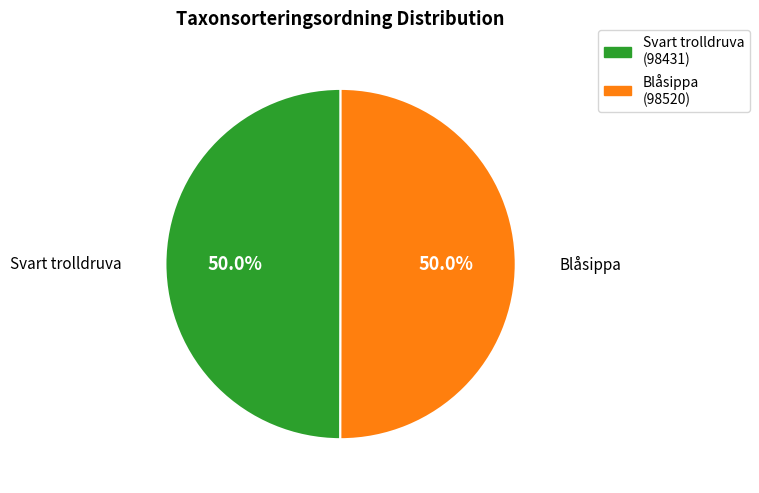

To the nearest percent, what portion does Blåsippa represent?

50%